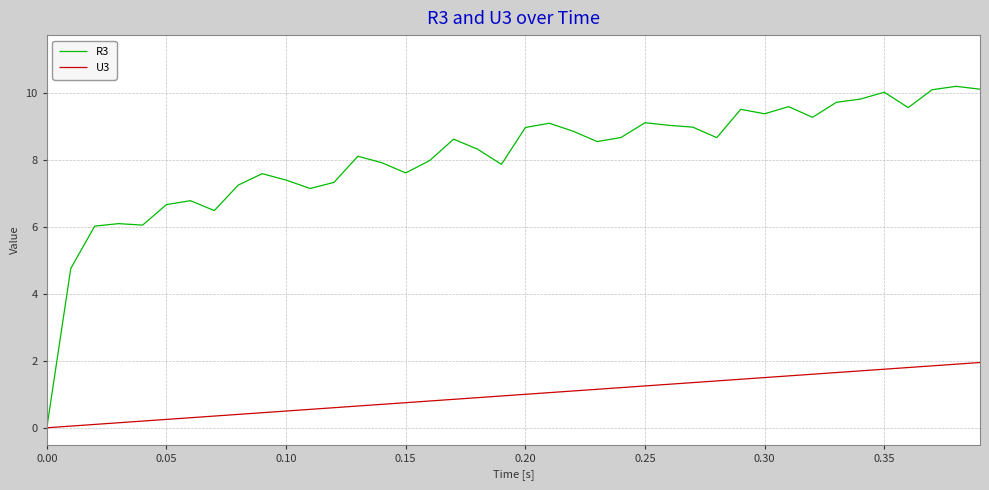

Which series has the widest spread of values?

R3